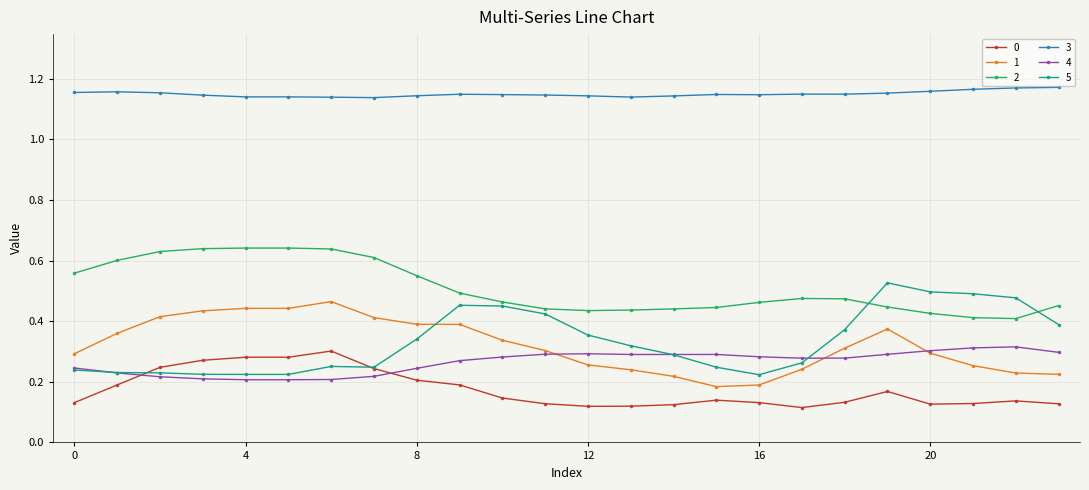

True or false: 2 and 3 intersect in this chart.

False